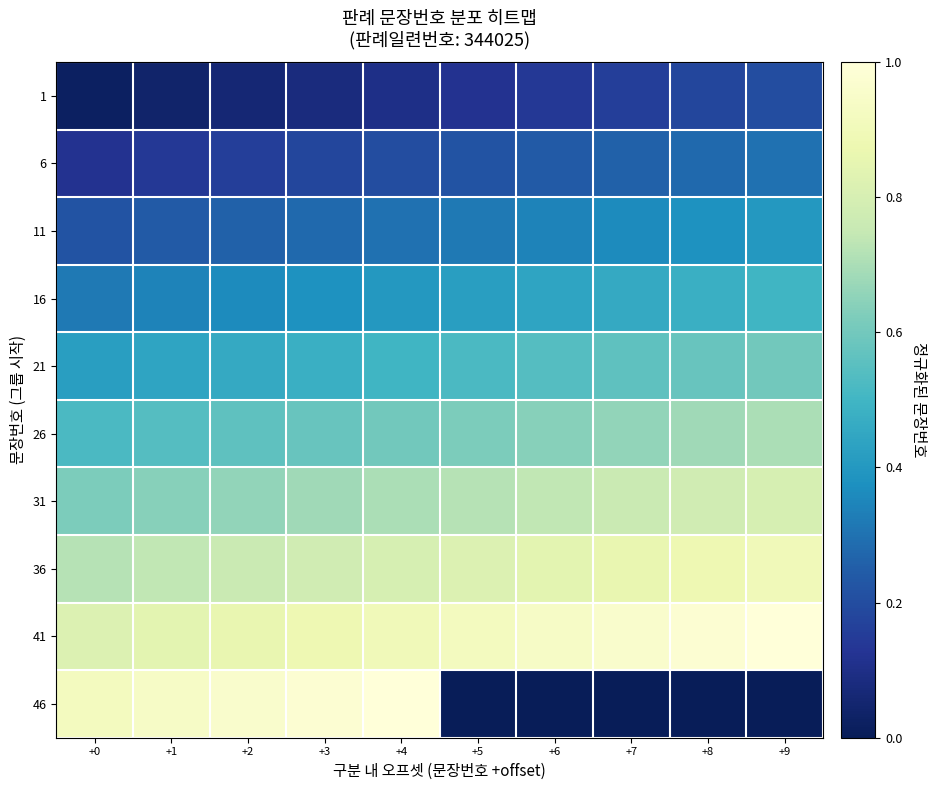

At which category is the sum across all series the highest?

+4